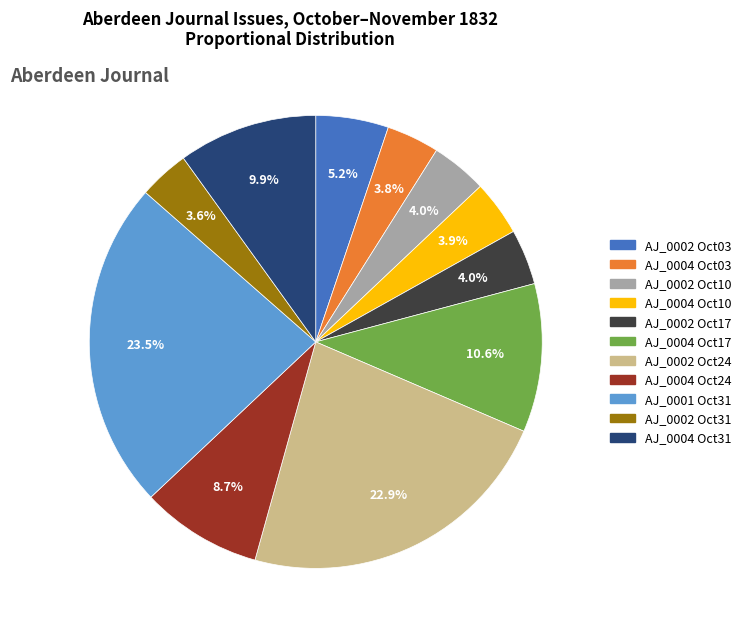

Is there any slice that represents more than half of the pie?

No